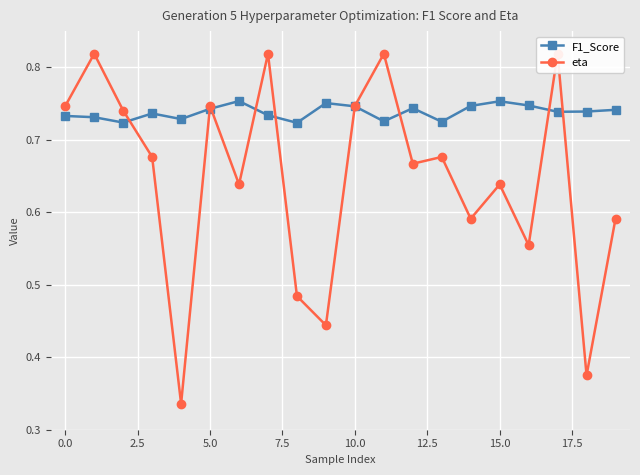

Count the F1_Score values in the range 0 to 1.

20